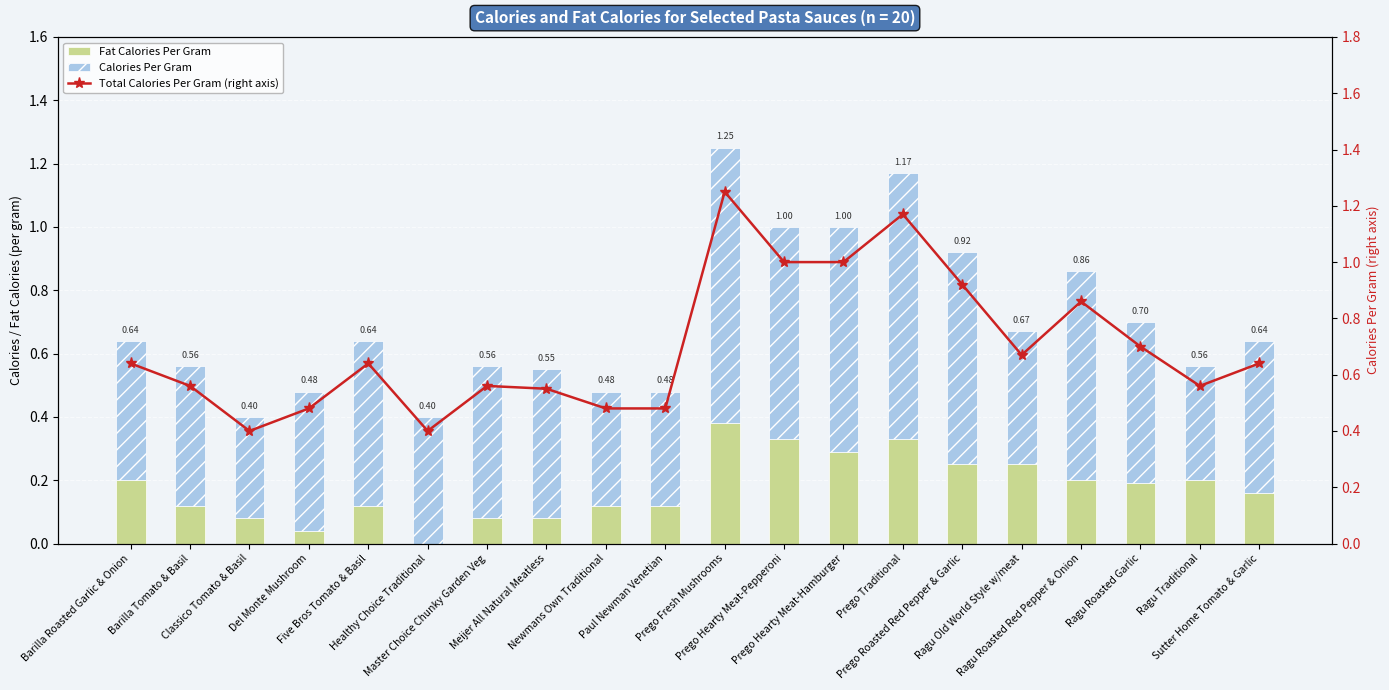

How many distinct data groups are displayed?

3